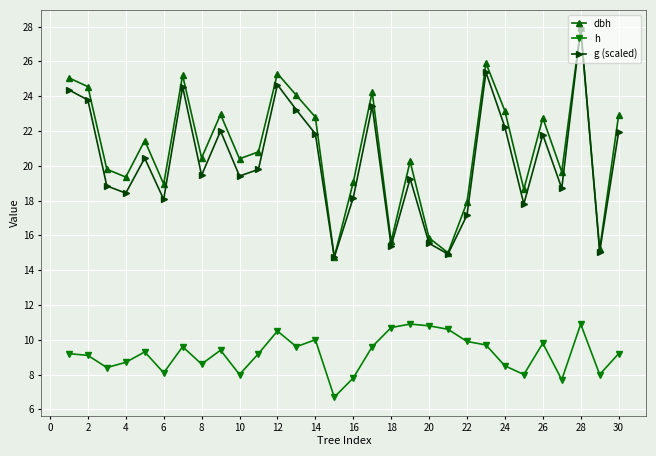

What is the minimum value for g (scaled)?

14.8